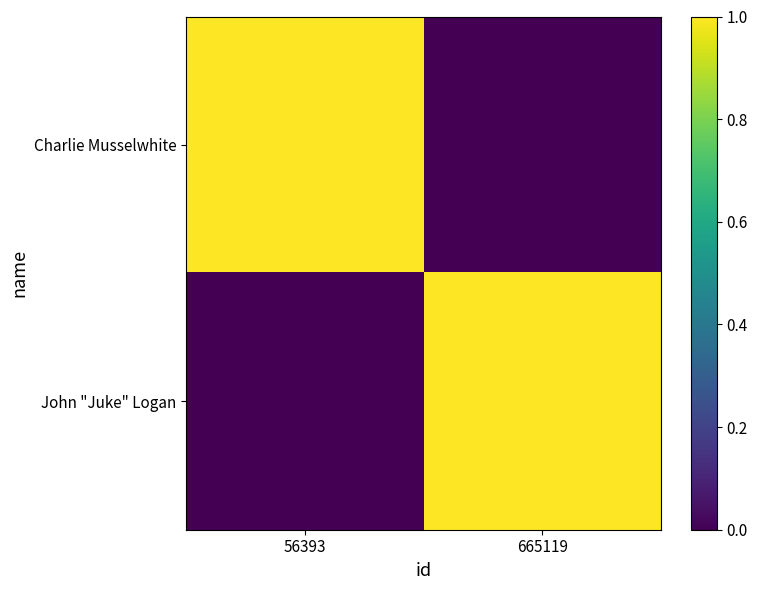

Which series has the largest range (max minus min)?

John "Juke" Logan